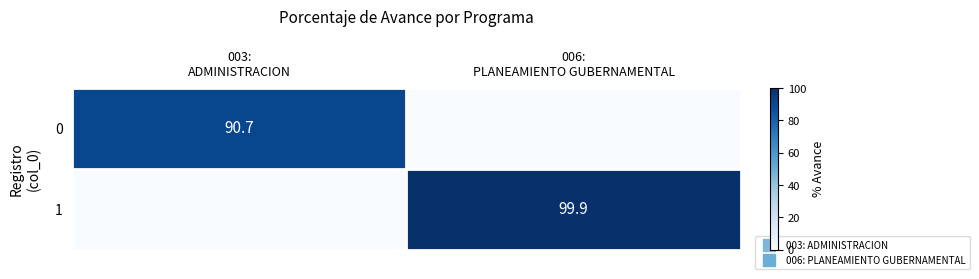

At which category is the sum across all series the highest?

006:
PLANEAMIENTO GUBERNAMENTAL